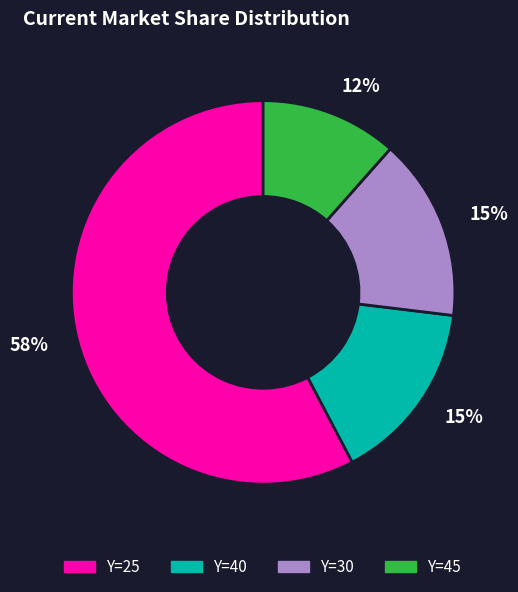

Is there a majority slice in this chart?

Yes